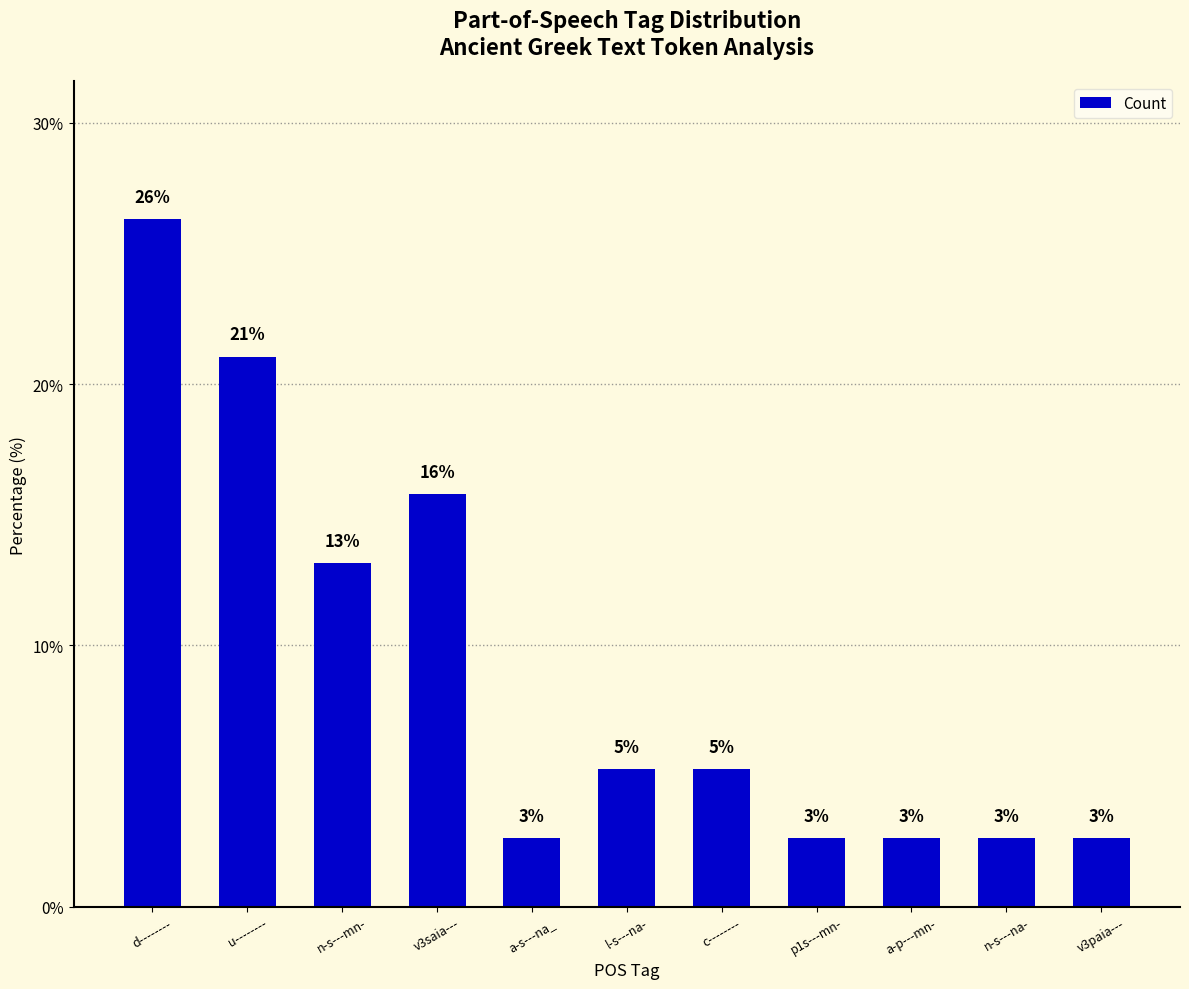

What is the difference between the values at v3saia--- and u--------?

5.3